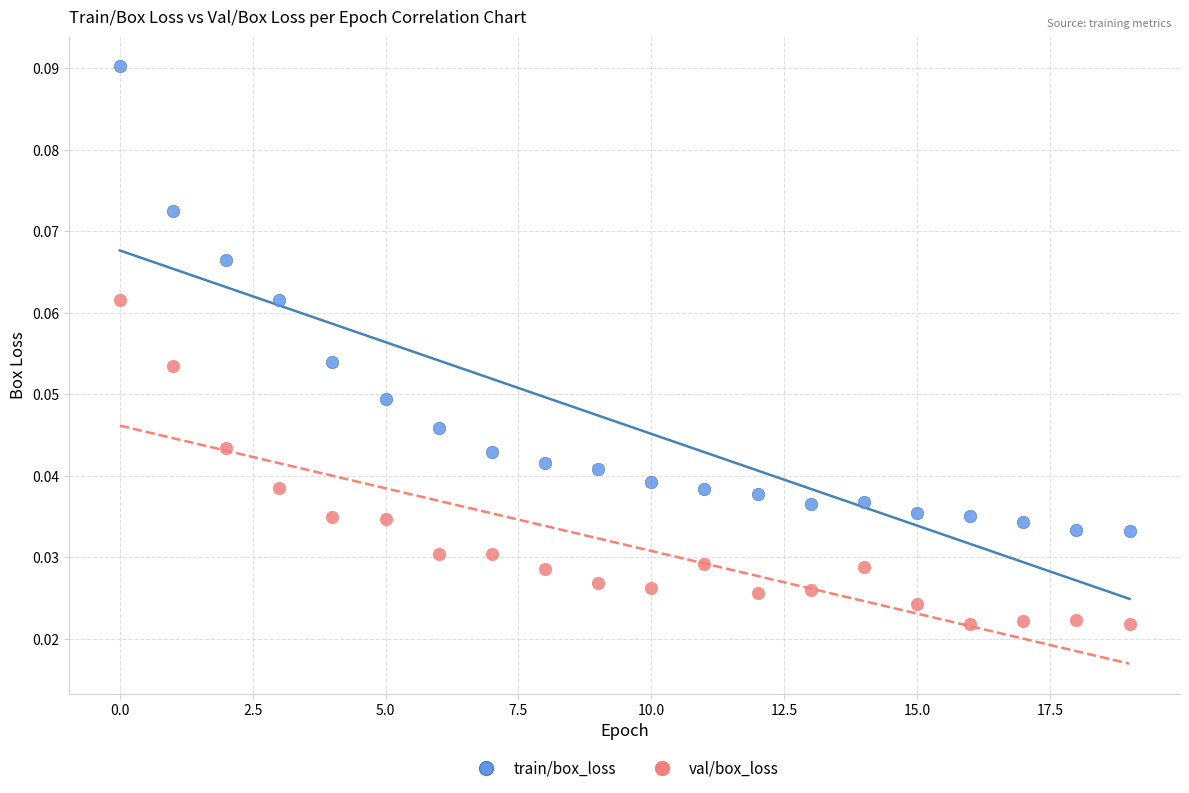

Which series has the widest spread of Y values?

train/box_loss